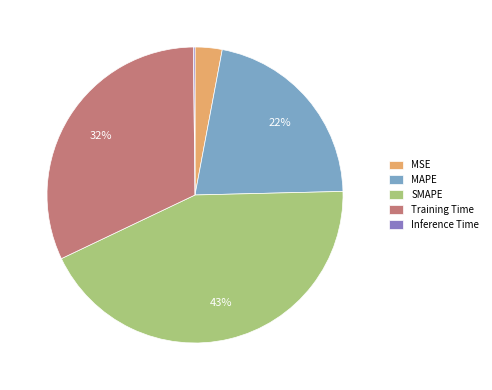

Does any single category account for the majority?

No